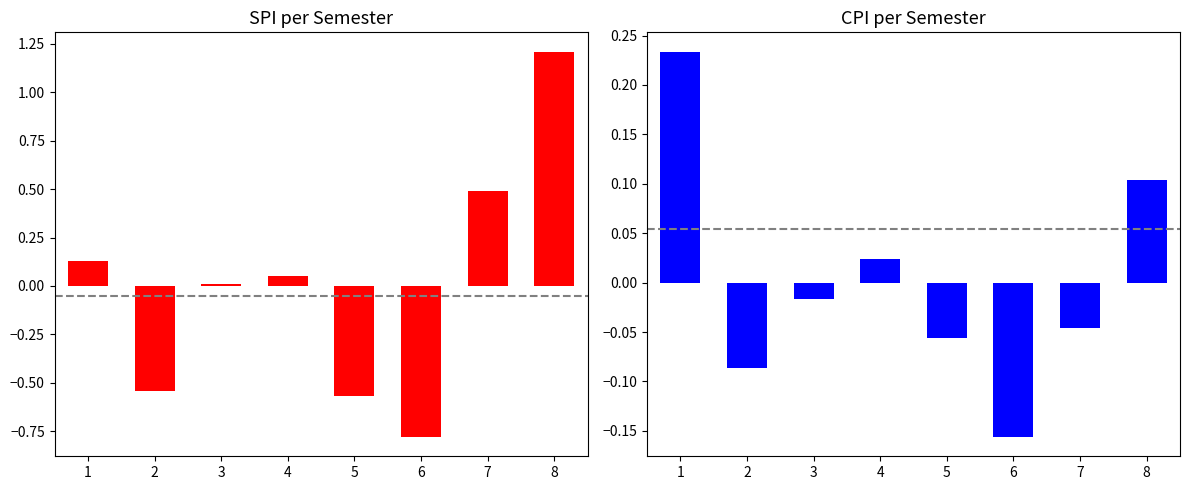

Rank the series by their maximum value, from lowest to highest.

CPI, SPI